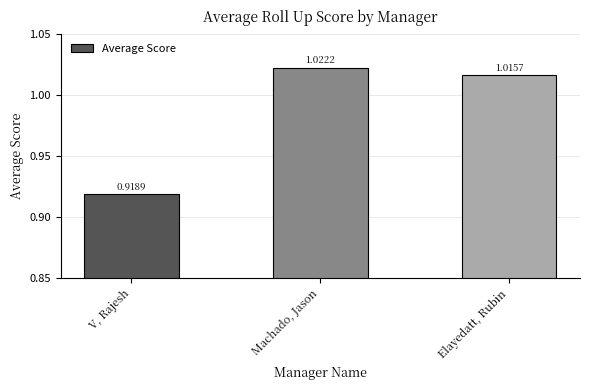

At which label does the data first exceed 1?

Machado, Jason